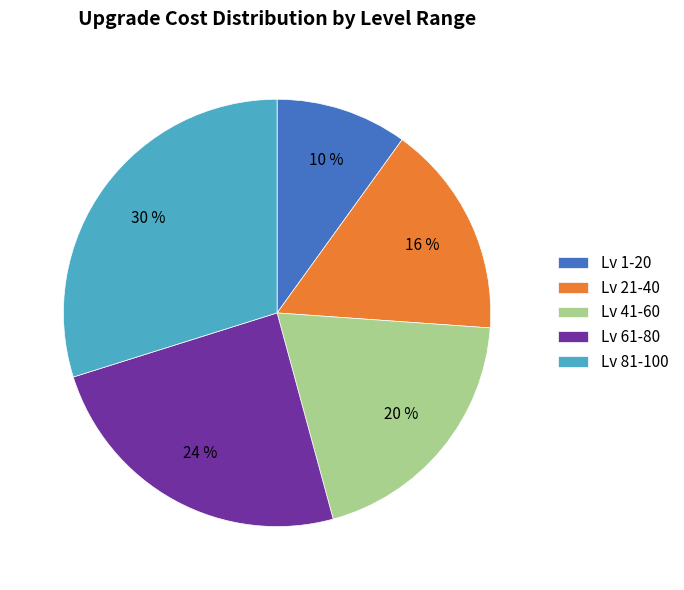

What is the ratio of the value at Lv 81-100 to the value at Lv 1-20?

3.0